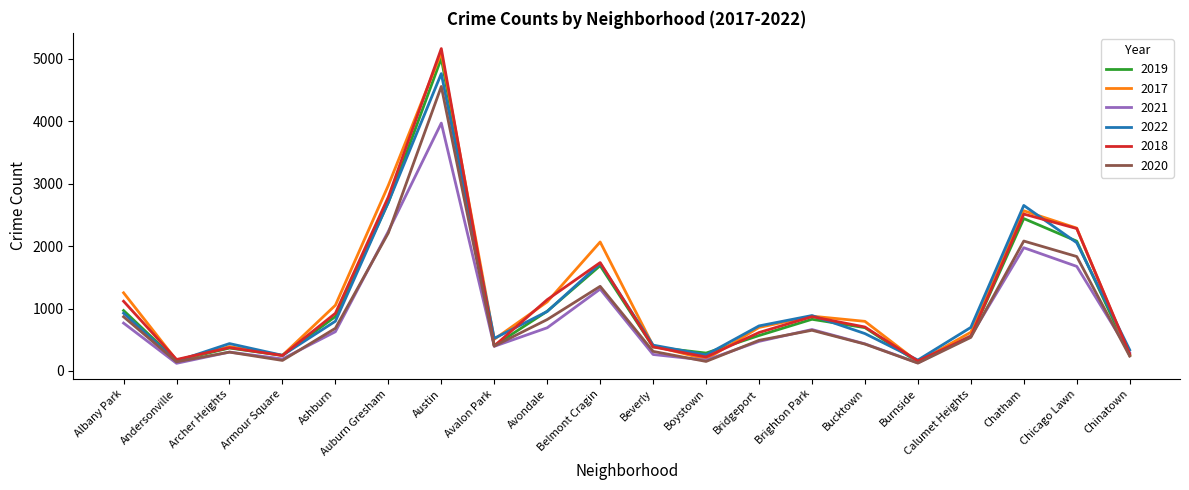

Is the value of 2020 at Chicago Lawn greater than the value of 2017 at Austin?

No